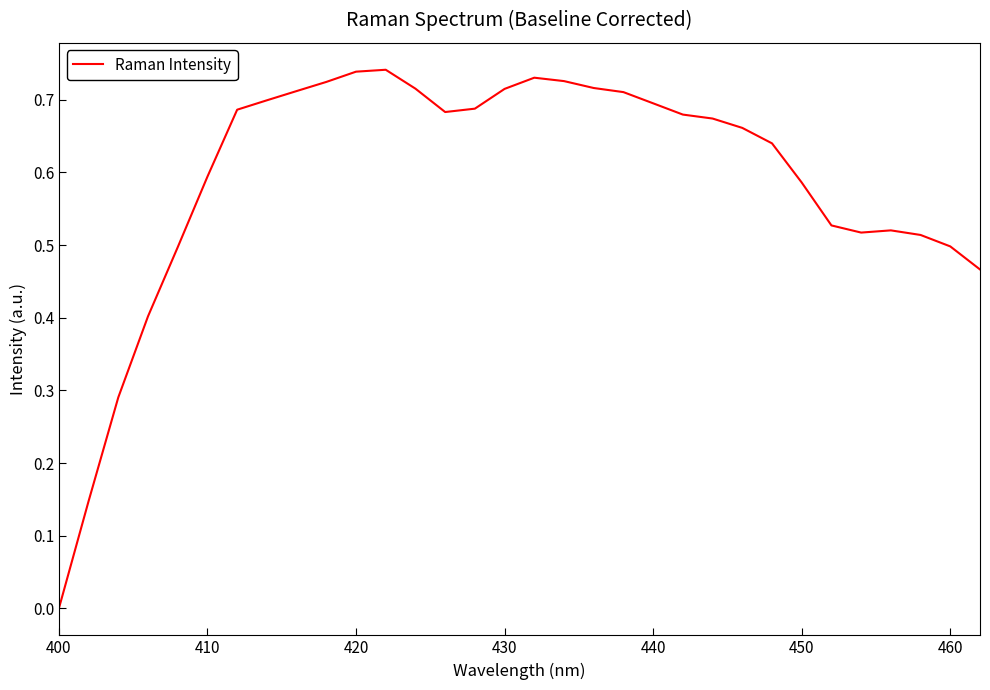

How many values exceed 0?

31